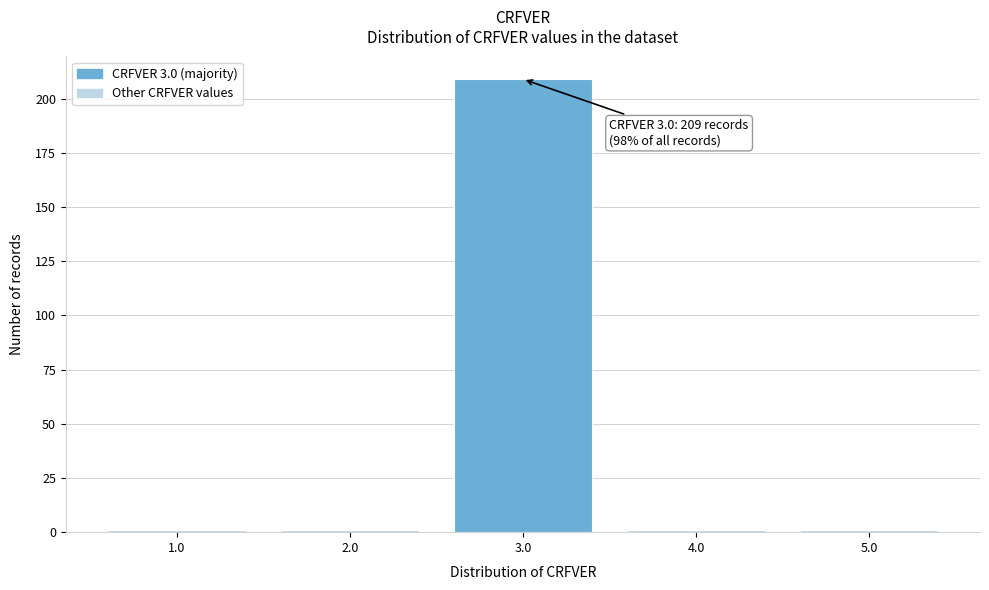

Reading left to right, extract all data points from this chart.

1	1	209	1	1